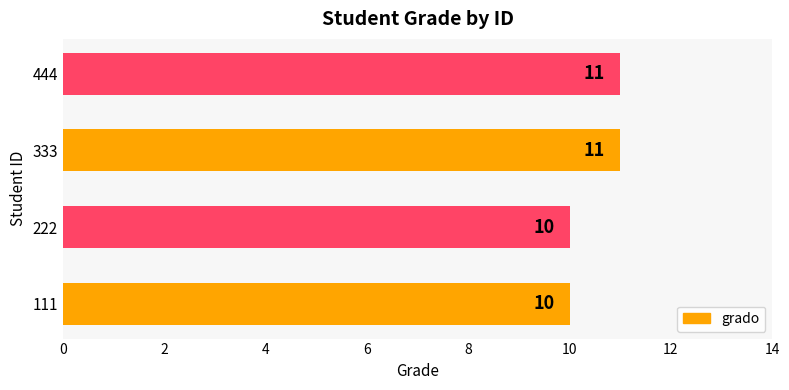

What is the sum of all values?

42